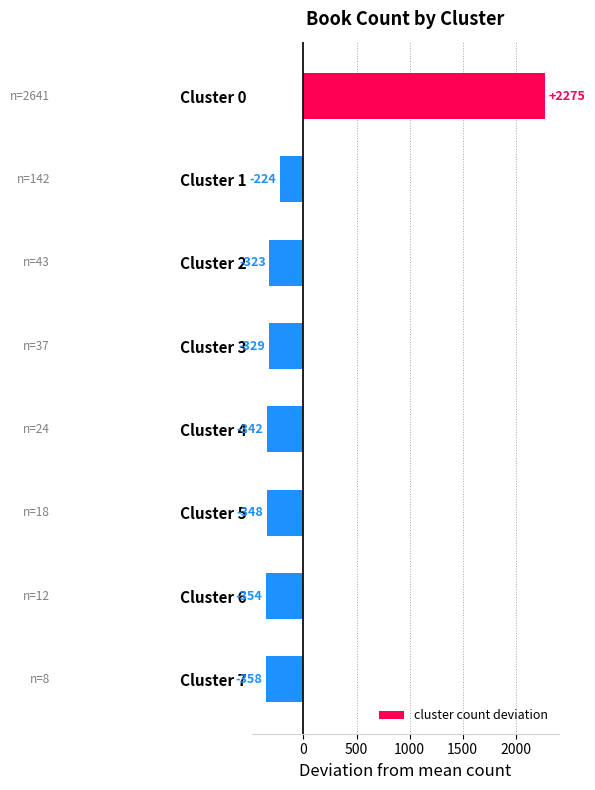

How many bars are there in total?

8